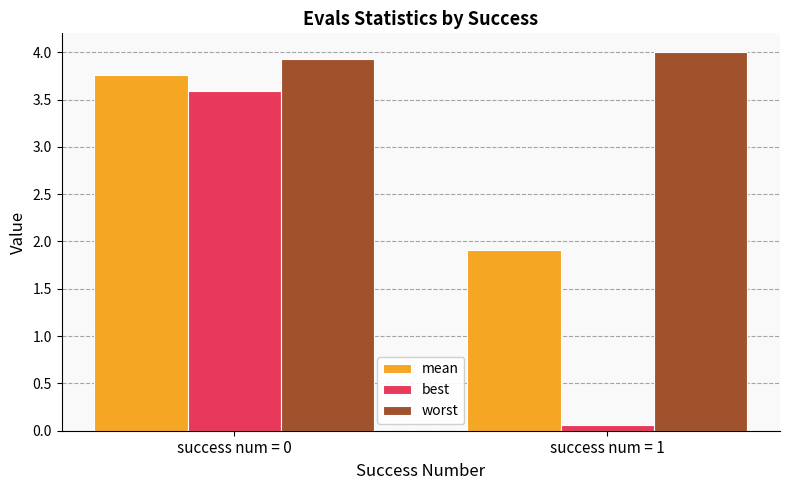

At which category is the sum across all series the highest?

success num = 0